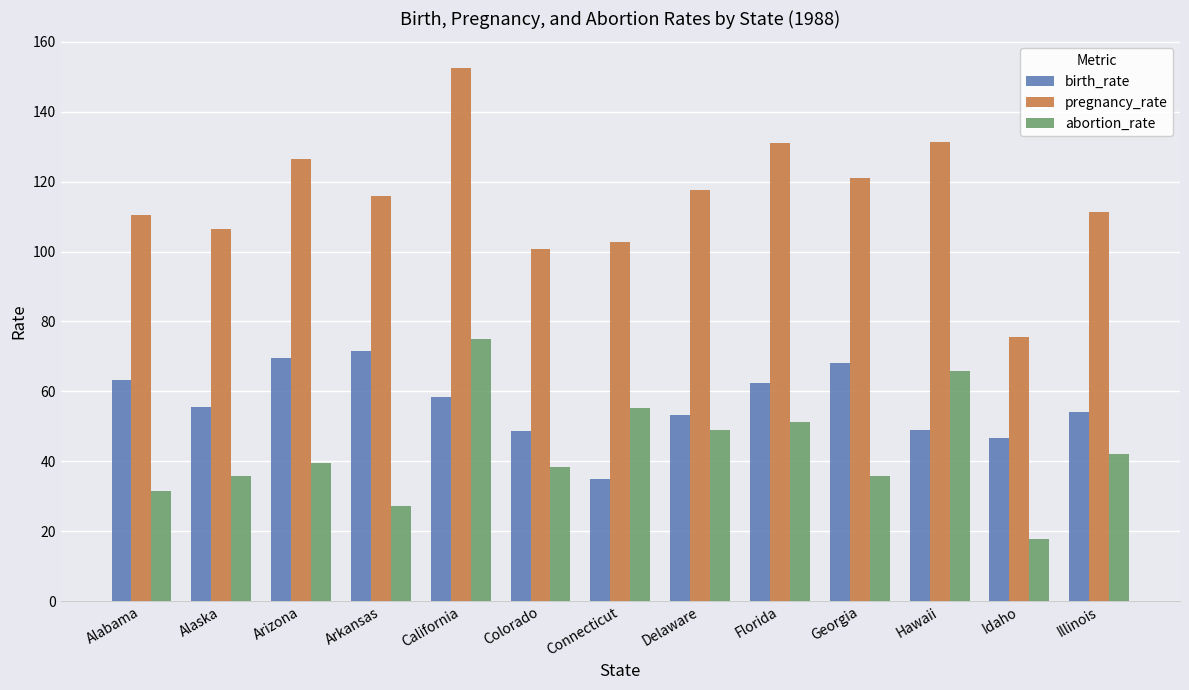

True or false: abortion_rate has a value of 36.8 at Connecticut.

False